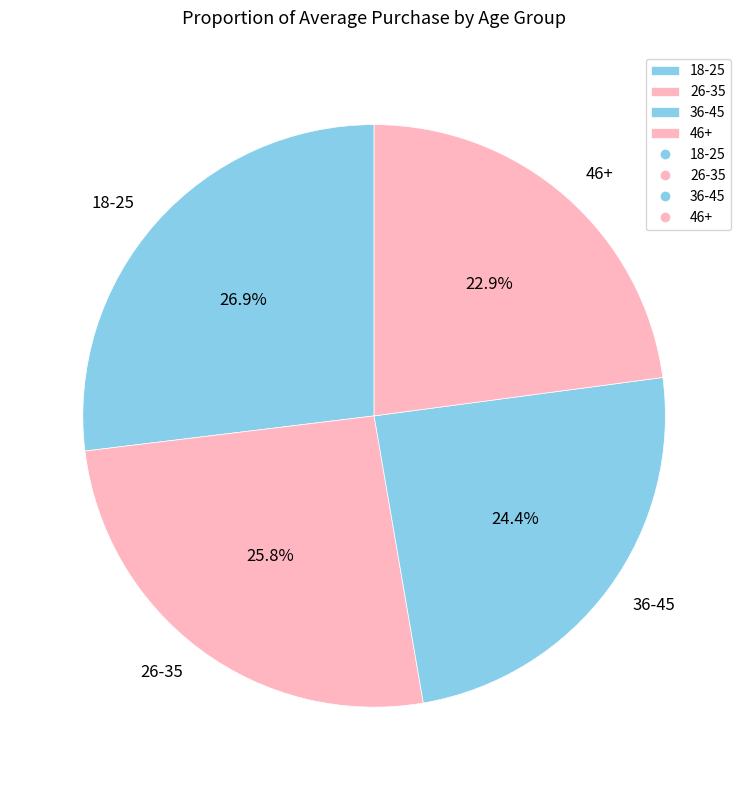

To the nearest percent, what is the difference between the 46+ and 18-25 slice percentages?

4%